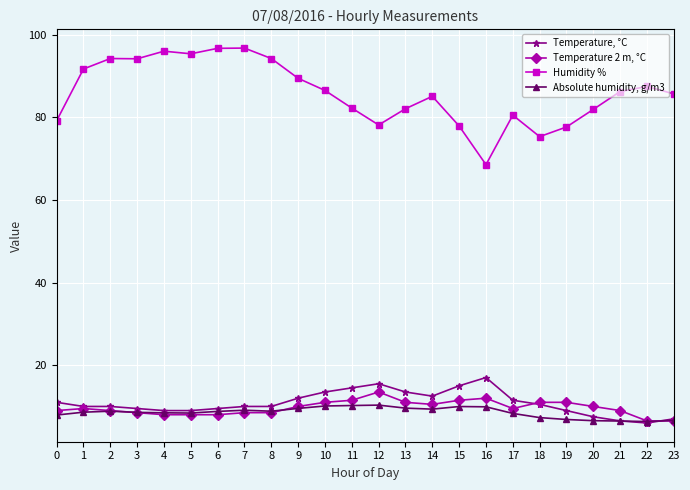

Which series has the widest spread of values?

Humidity %